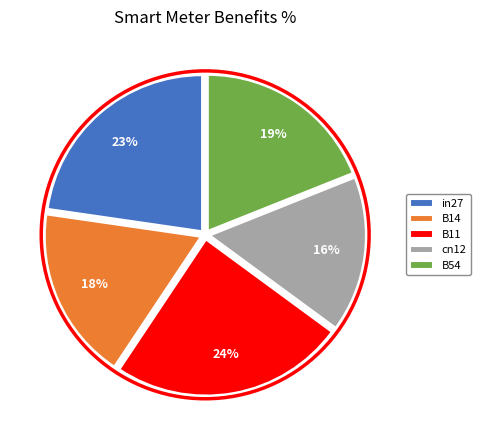

Is the sum of in27 and cn12 greater than half?

No